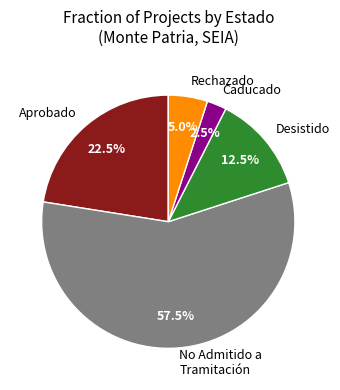

What percentage do Caducado and Desistido together represent?

15.0%